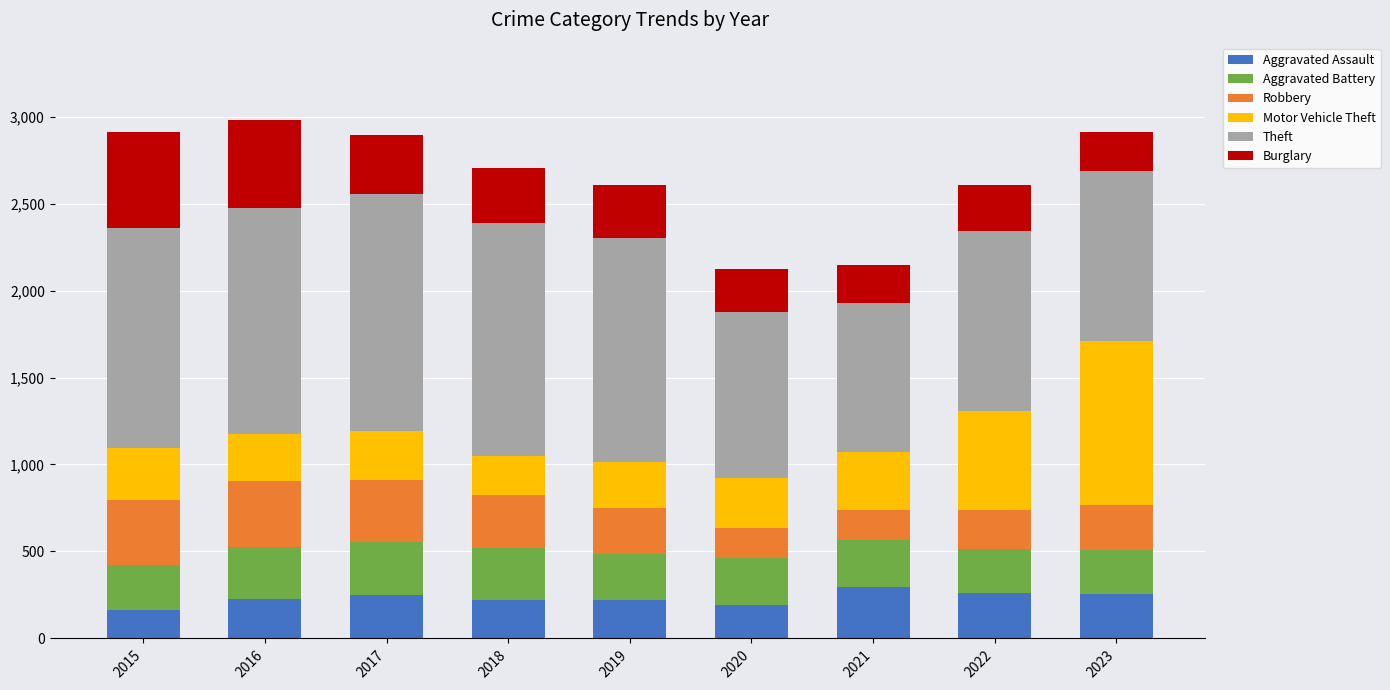

What is the maximum value for Aggravated Assault?

295